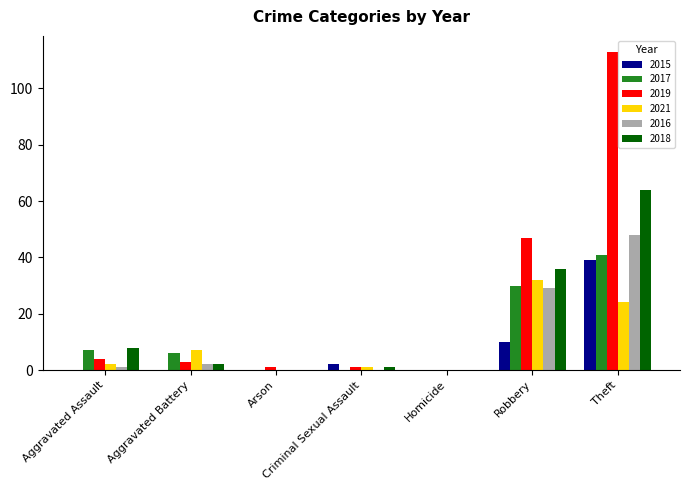

Is the value of 2017 at Theft greater than the value of 2015 at Arson?

Yes